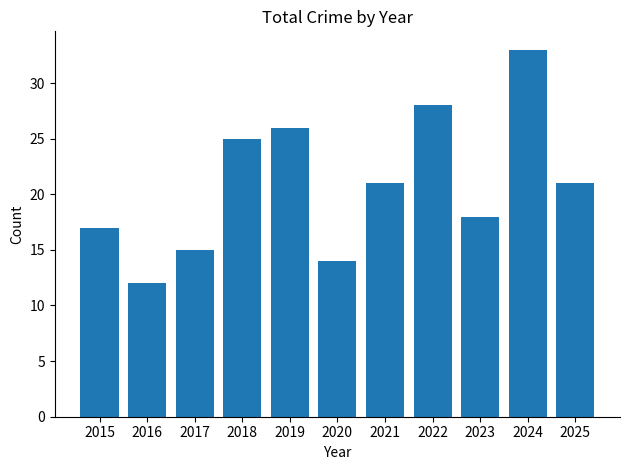

What is the difference between the maximum and minimum values?

21